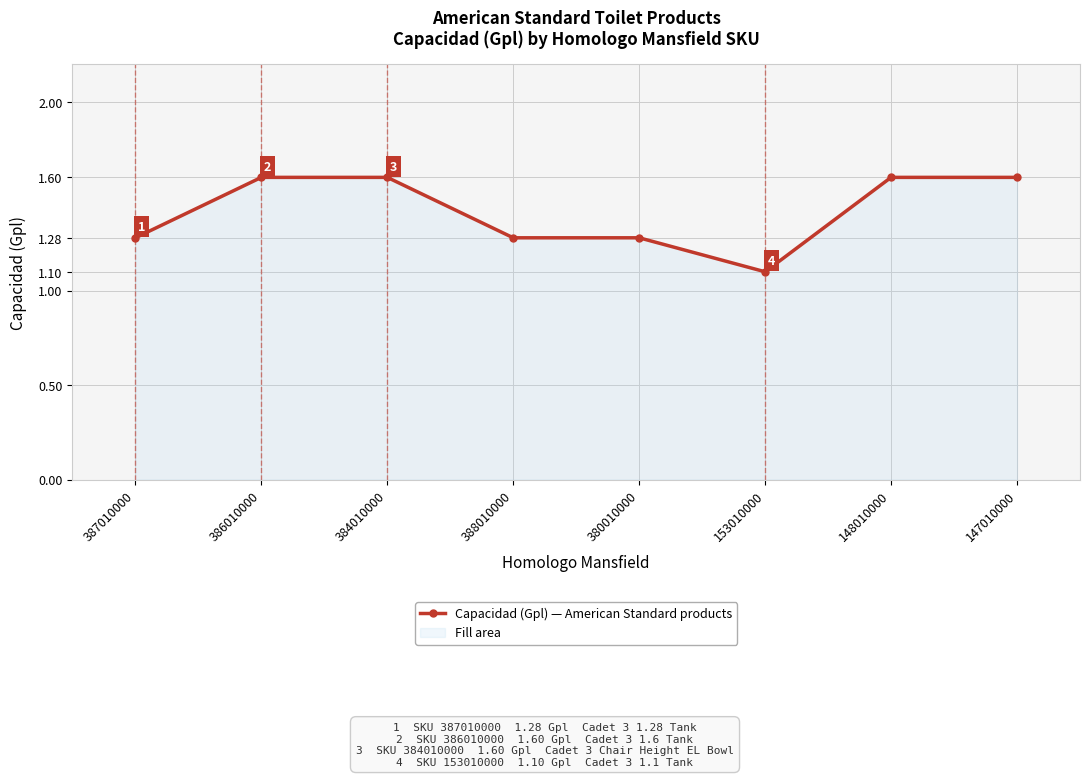

How many lines are shown in the chart?

1